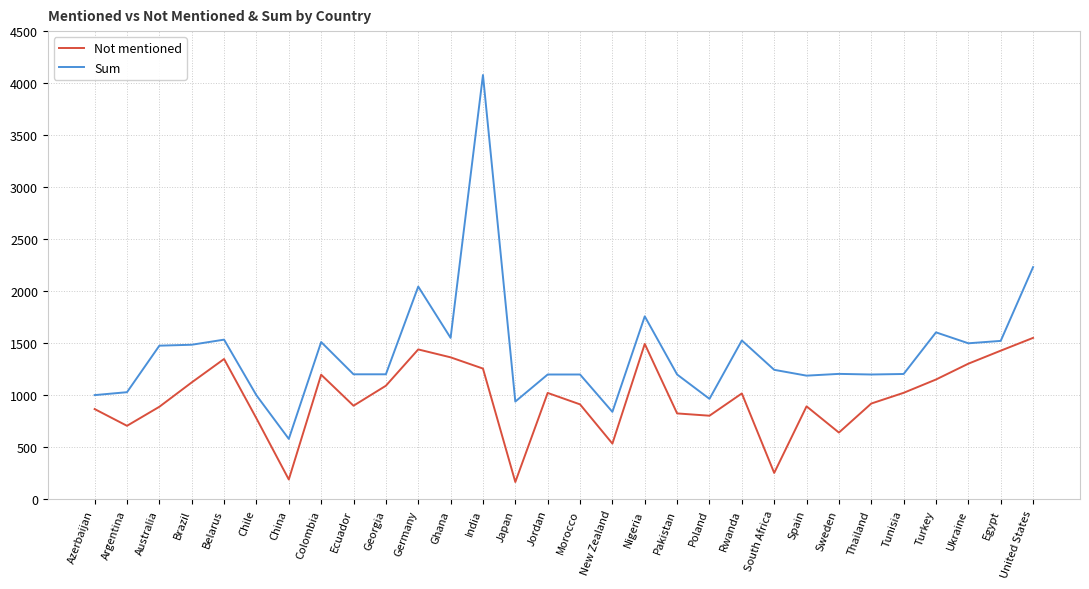

Between Japan and Nigeria, which series saw the biggest shift?

Not mentioned